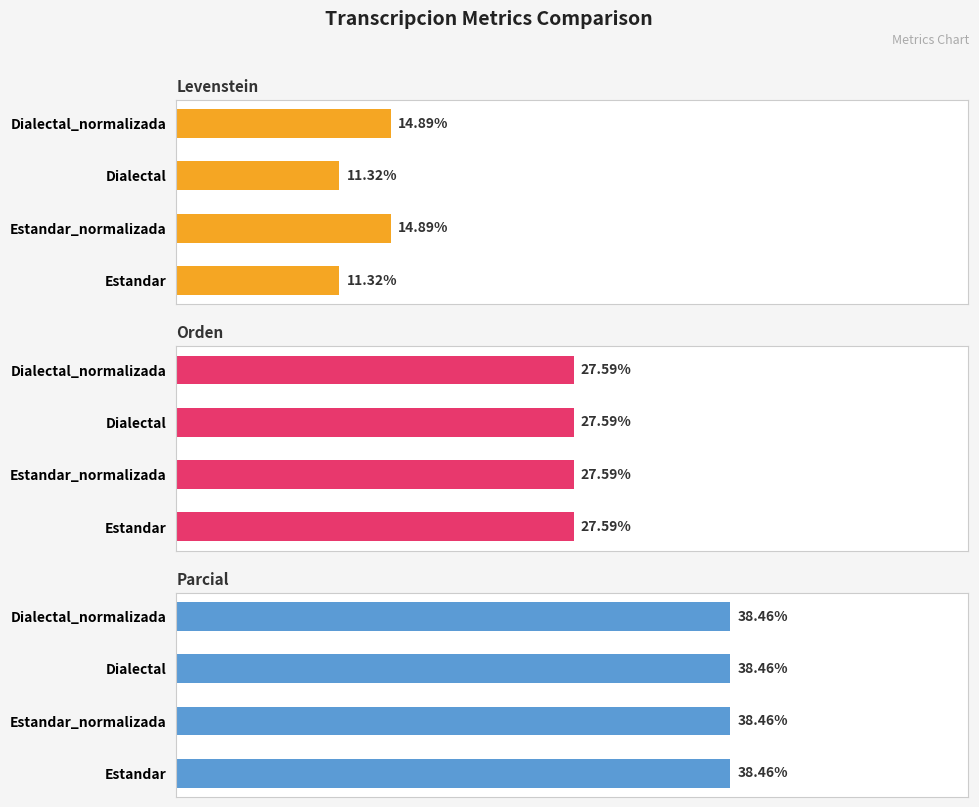

Are the bars grouped side by side (vs. stacked)?

Yes